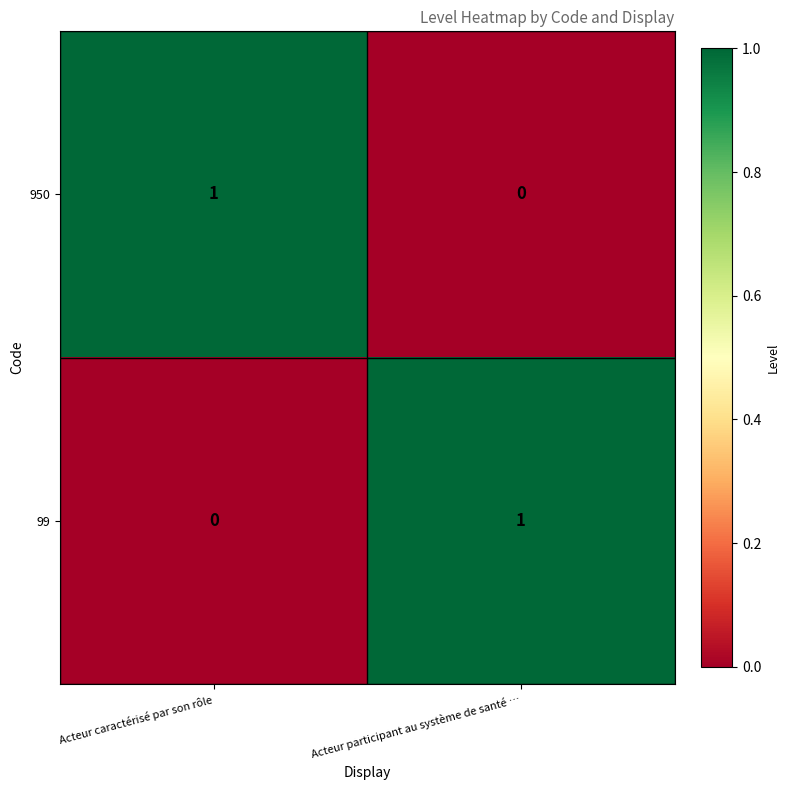

At how many categories does at least one series exceed 0?

2